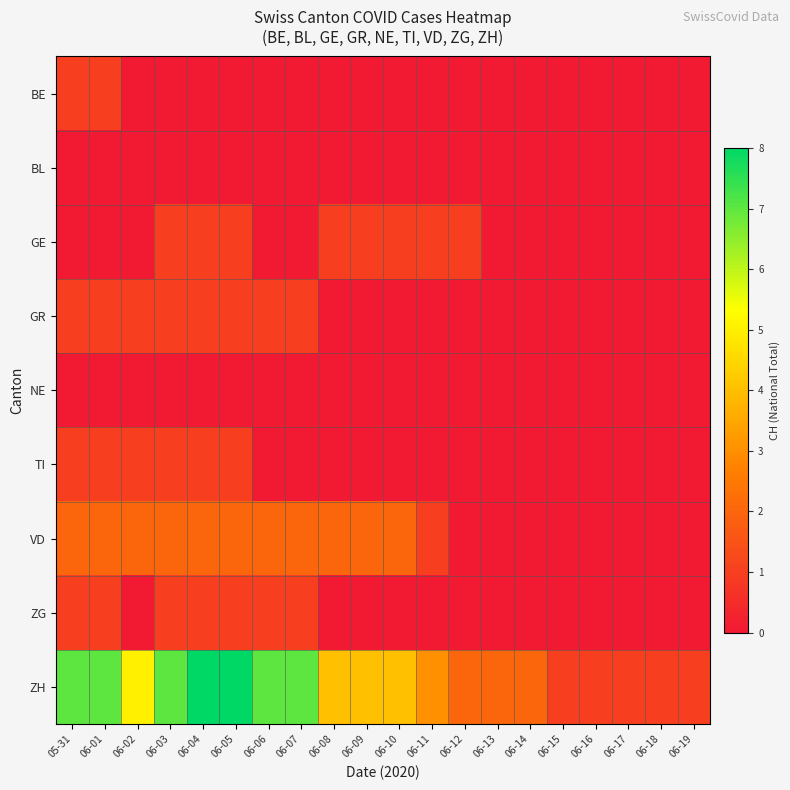

Count the number of categories in the chart.

20